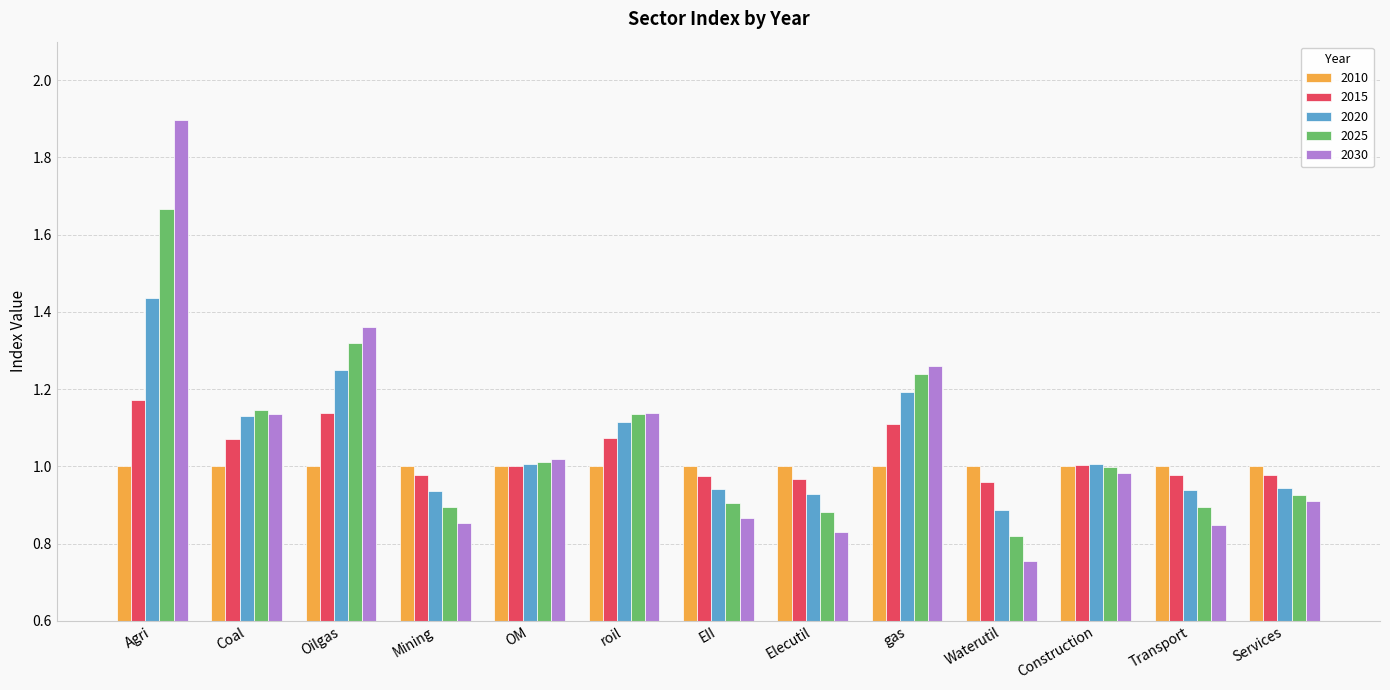

At Waterutil, list the series in order from largest to smallest.

2010, 2015, 2020, 2025, 2030